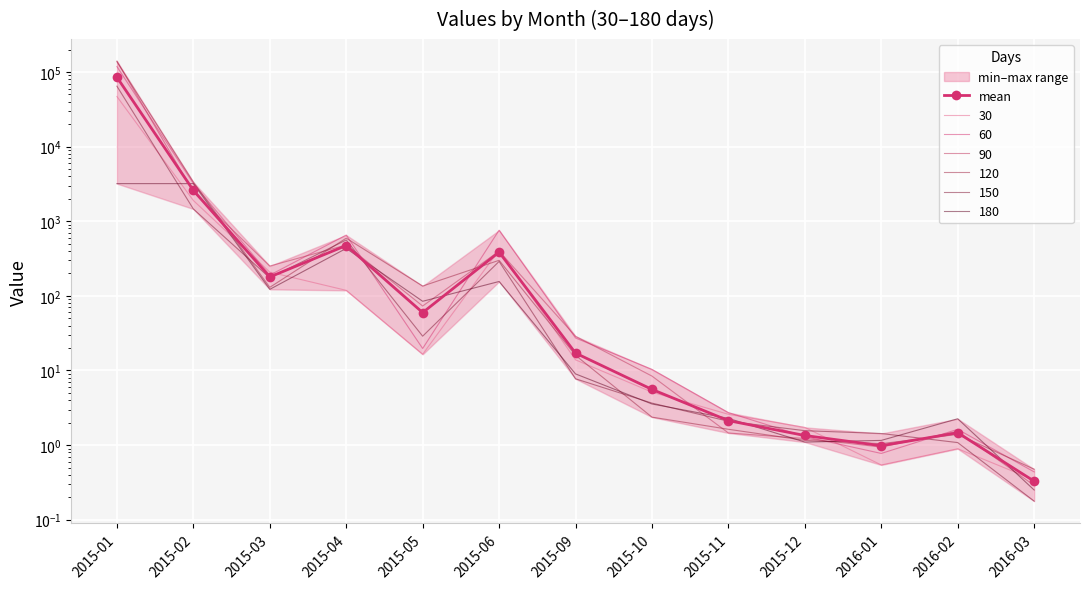

Reading left to right, list all the values displayed in this chart.

2015-01=85072.1	2015-02=2593.9	2015-03=179.2	2015-04=473.1	2015-05=59.7	2015-06=385.5	2015-09=17.1	2015-10=5.6	2015-11=2.1	2015-12=1.3	2016-01=1.0	2016-02=1.5	2016-03=0.3